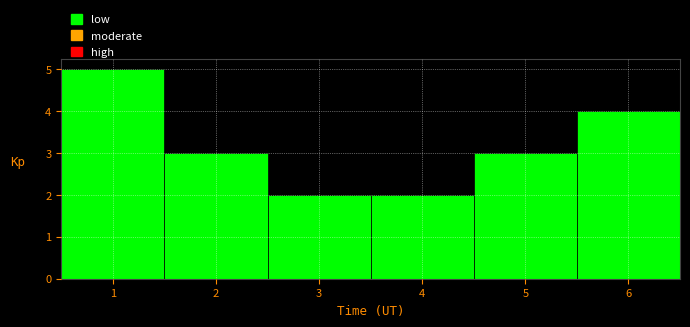

How tall is the bar that spans 1.5 to 2.5 on the x-axis? The values are not printed on the chart, so give them approximately, as read against the axis.

3